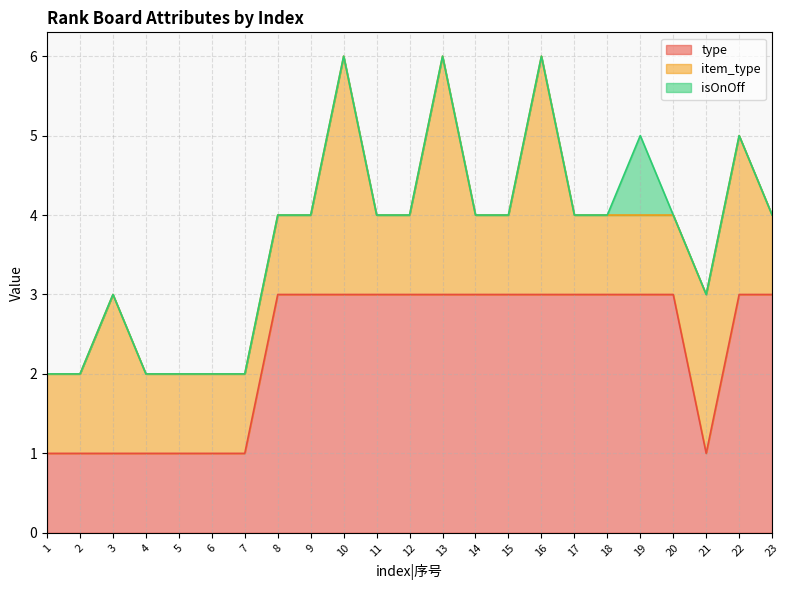

In item_type, how many points are higher than both neighbors (excluding endpoints)?

4